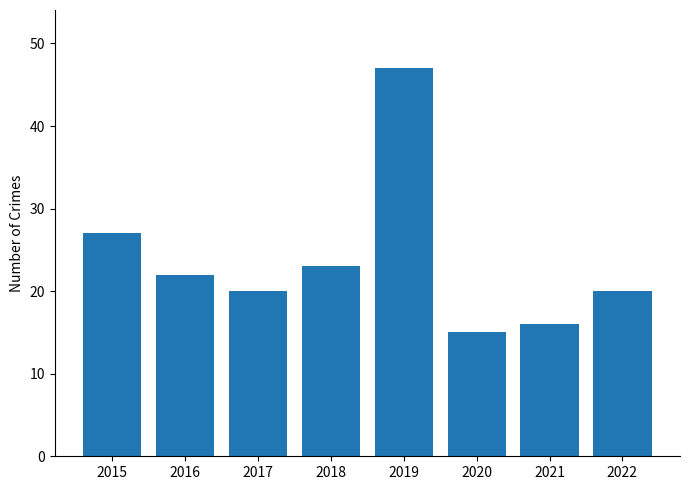

At which label is the value closest to 31?

2015